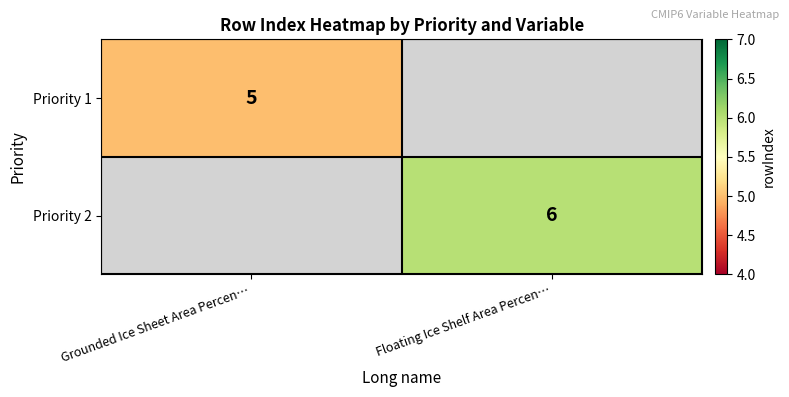

True or false: Priority 2 has a value of 6 at Floating Ice Shelf Area Percen….

True